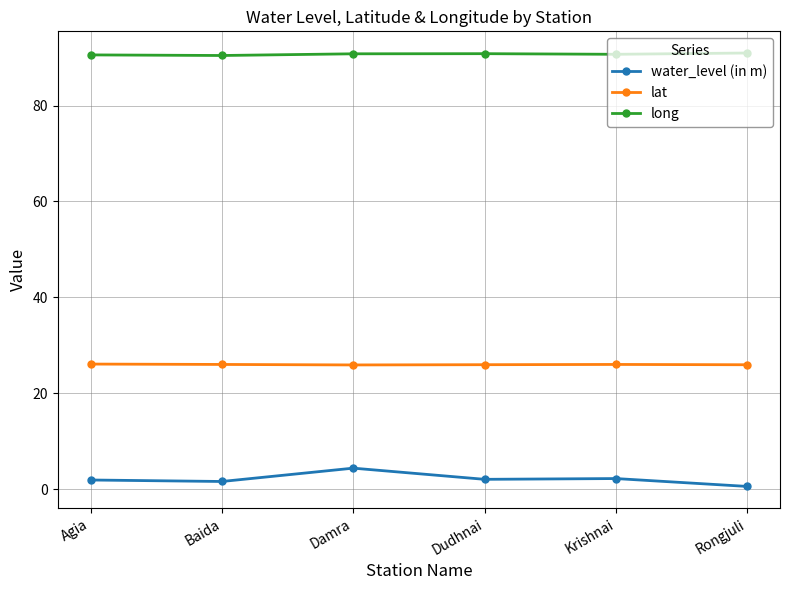

What is the minimum value shown in the chart?

0.6